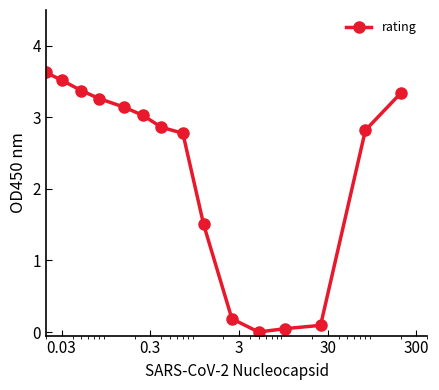

How many data points are above 3?

12